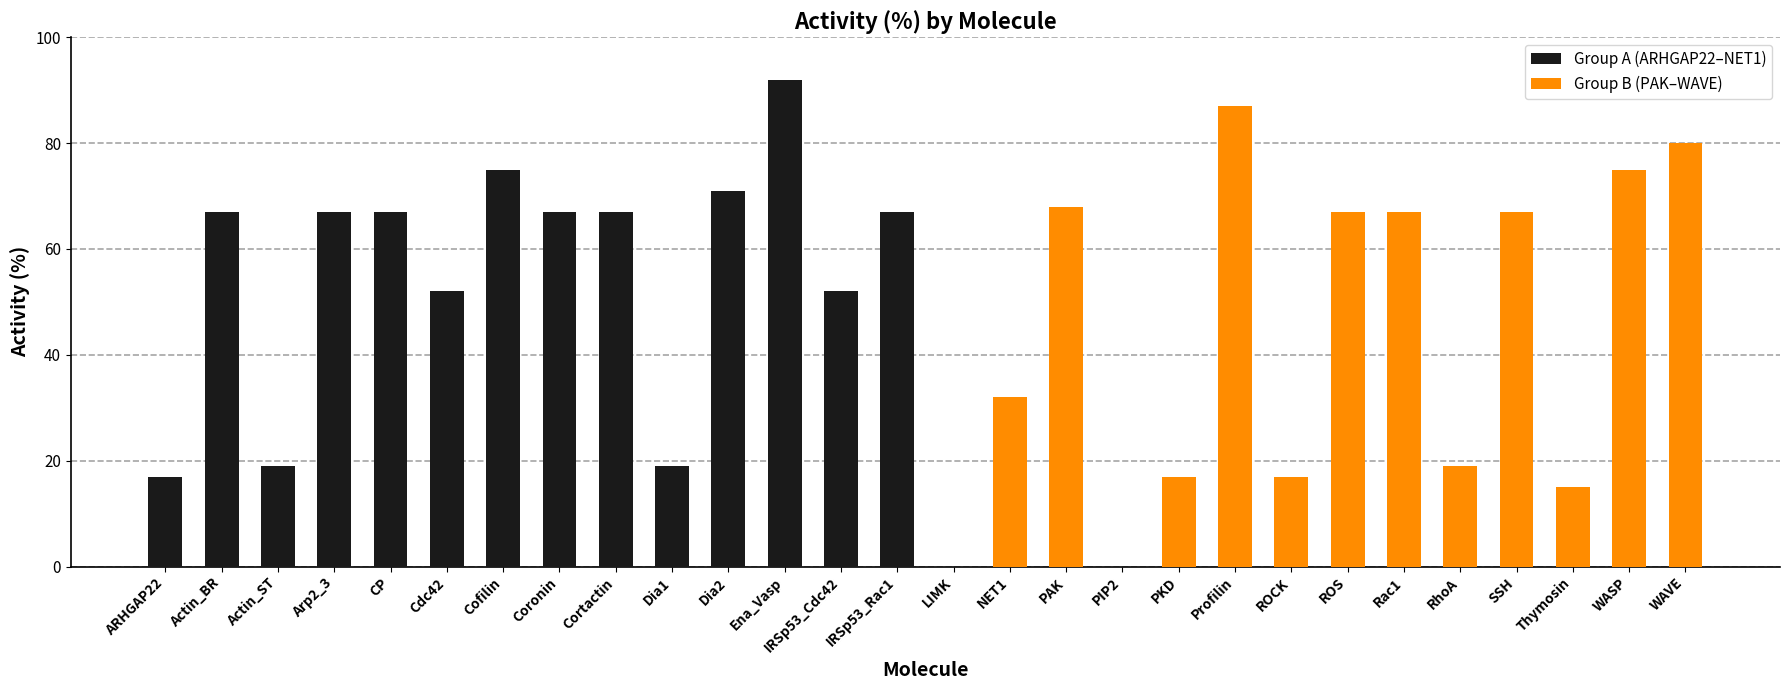

Between Ena_Vasp and ARHGAP22, which is larger?

Ena_Vasp